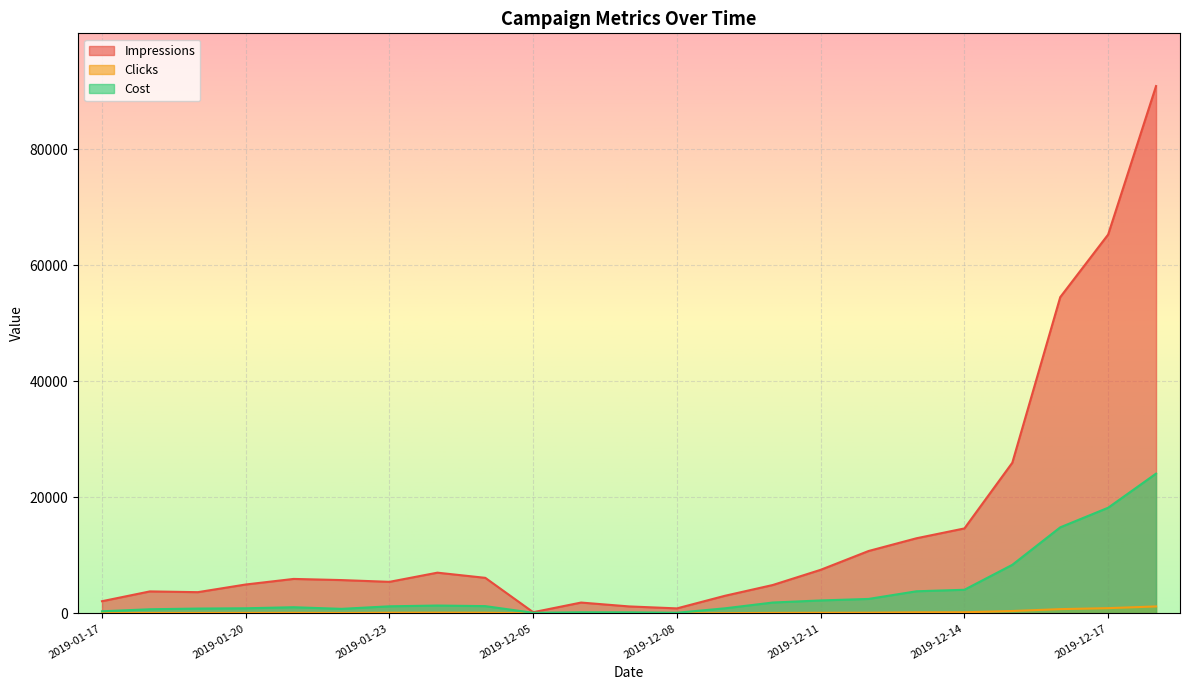

What position from the right is 2019-01-22?

18